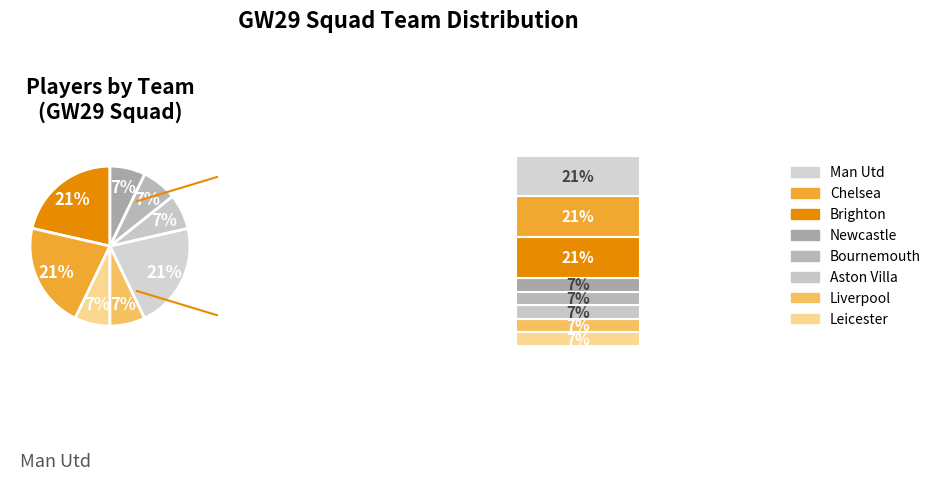

Does 36 represent more than half of the total?

No